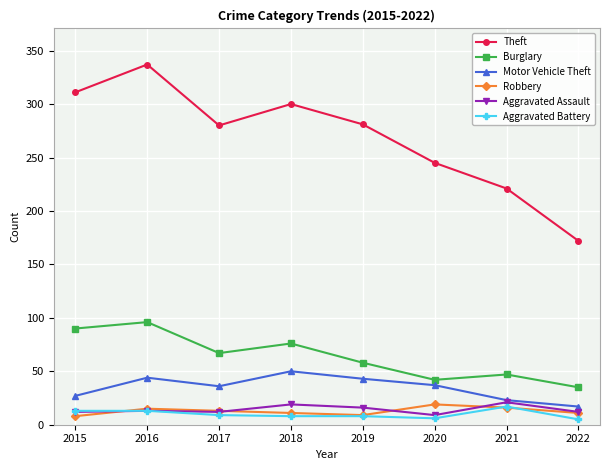

True or false: Burglary and Aggravated Battery cross at least once.

False